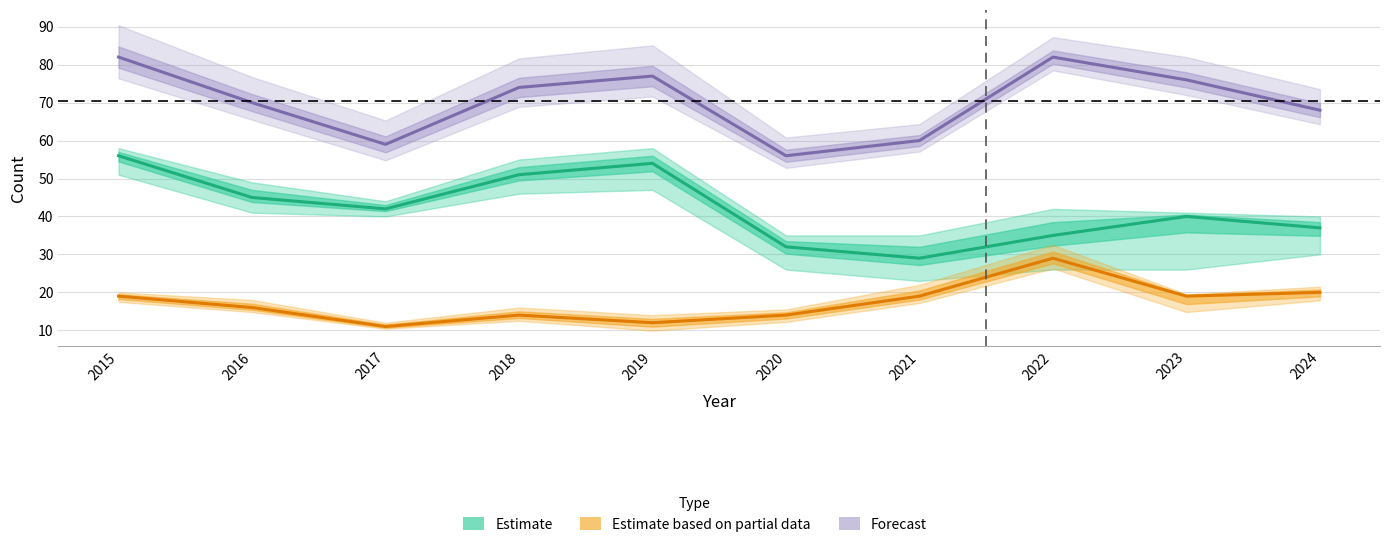

Reading left to right, extract all data points from this chart.

Robbery: 19	16	11	14	12	14	19	29	19	20
Theft: 56	45	42	51	54	32	29	35	40	37
Total: 82	70	59	74	77	56	60	82	76	68